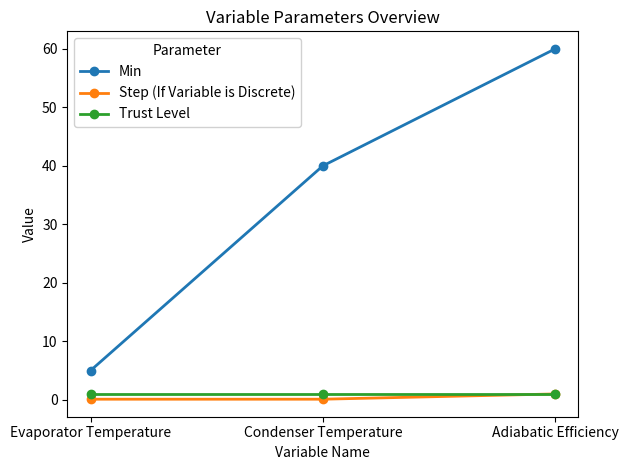

True or false: Min has a value of 5.0 at Evaporator Temperature.

True